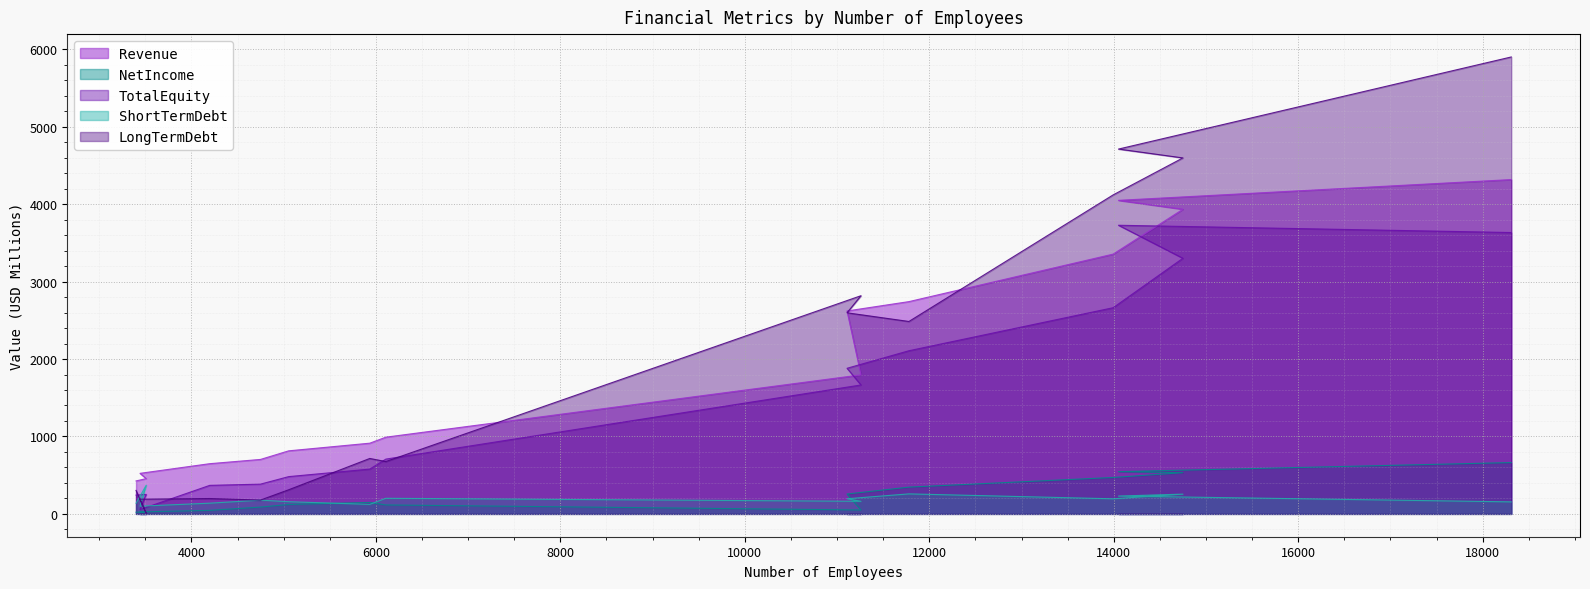

At how many categories does at least one series exceed 5854?

1